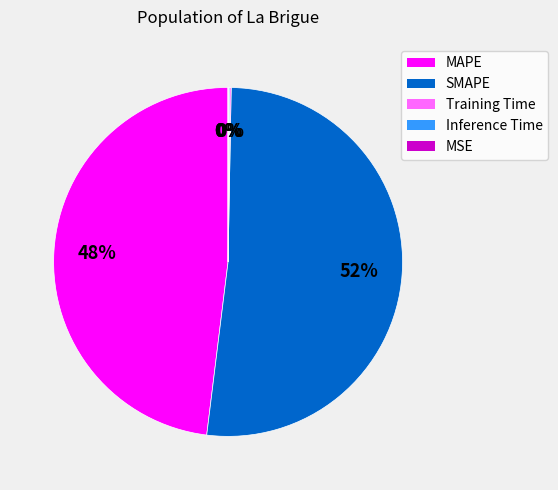

What is the majority slice?

SMAPE